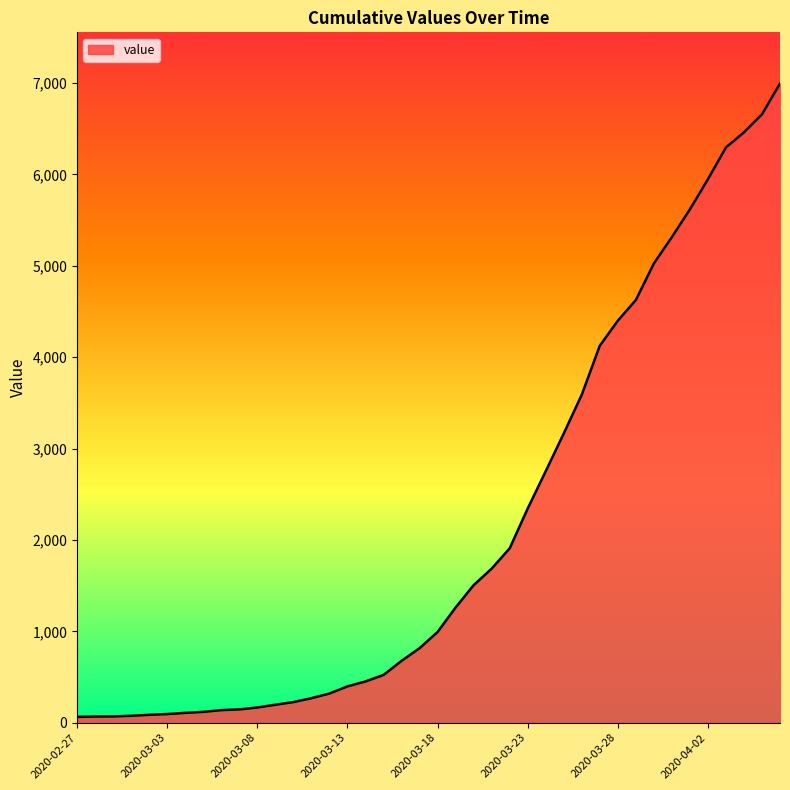

How many lines are shown in the chart?

1